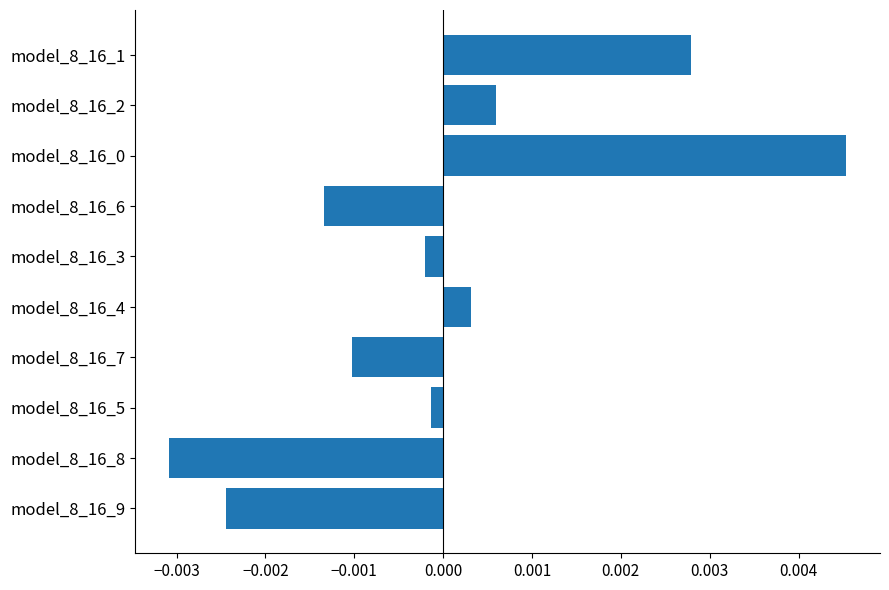

Which has a higher value, model_8_16_7 or model_8_16_4?

model_8_16_4